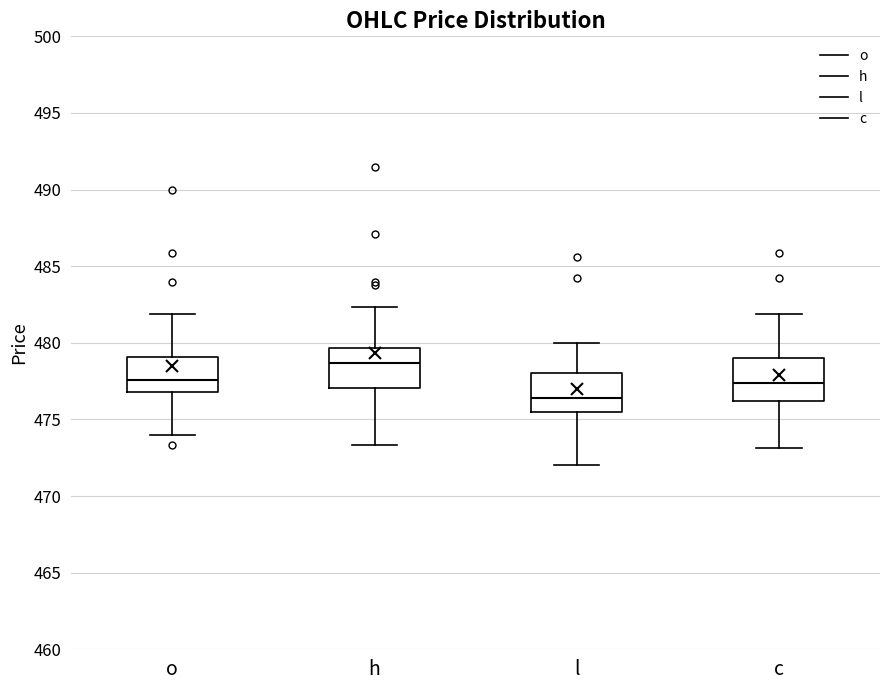

Reading left to right, read every box against the y-axis: the position of its median line, the range the box covers, and the ends of its whiskers. The values are not printed on the chart, so give them approximately, as read against the axis.

o: median 477.5, box 477.0 to 479.0, whiskers 474.0 to 482.0
h: median 478.5, box 477.0 to 479.5, whiskers 473.5 to 482.5
l: median 476.5, box 475.5 to 478.0, whiskers 472.0 to 480.0
c: median 477.5, box 476.0 to 479.0, whiskers 473.0 to 482.0